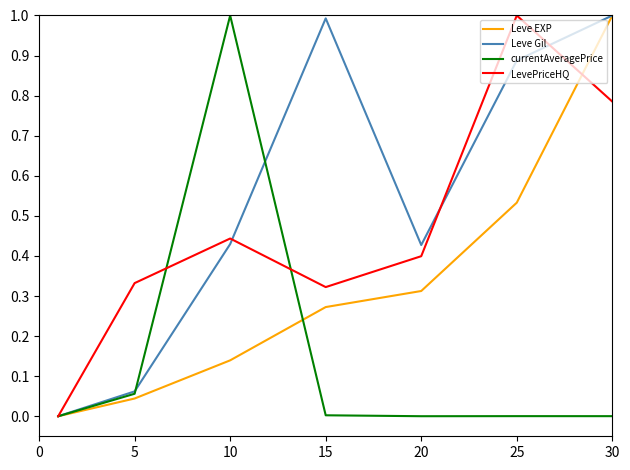

Is this an area chart (filled region under the line)?

No